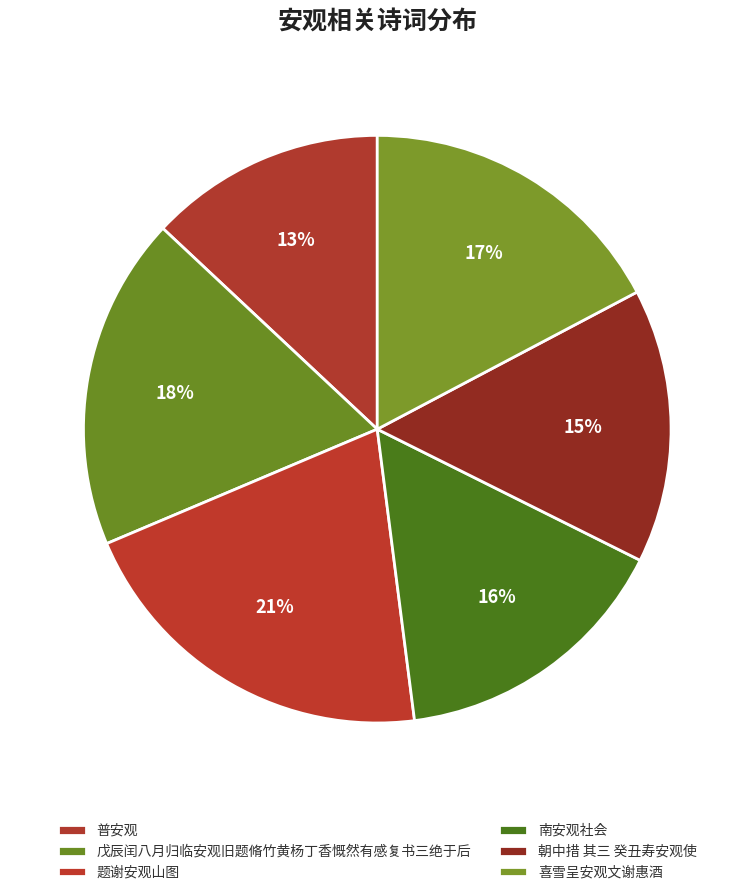

Is there any slice that represents more than half of the pie?

No